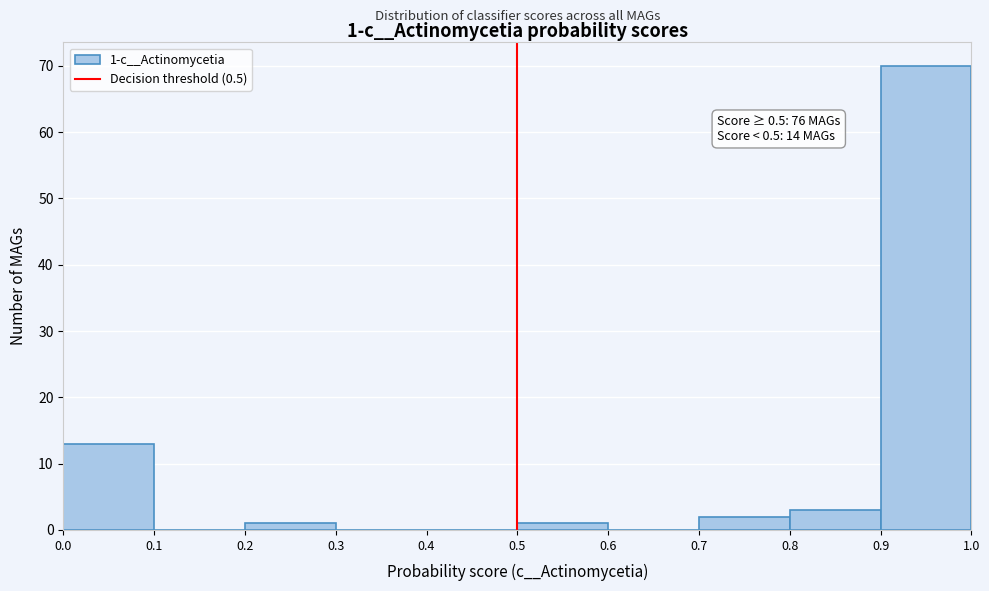

Which range on the x-axis has the tallest bar?

0.9 to 1.0